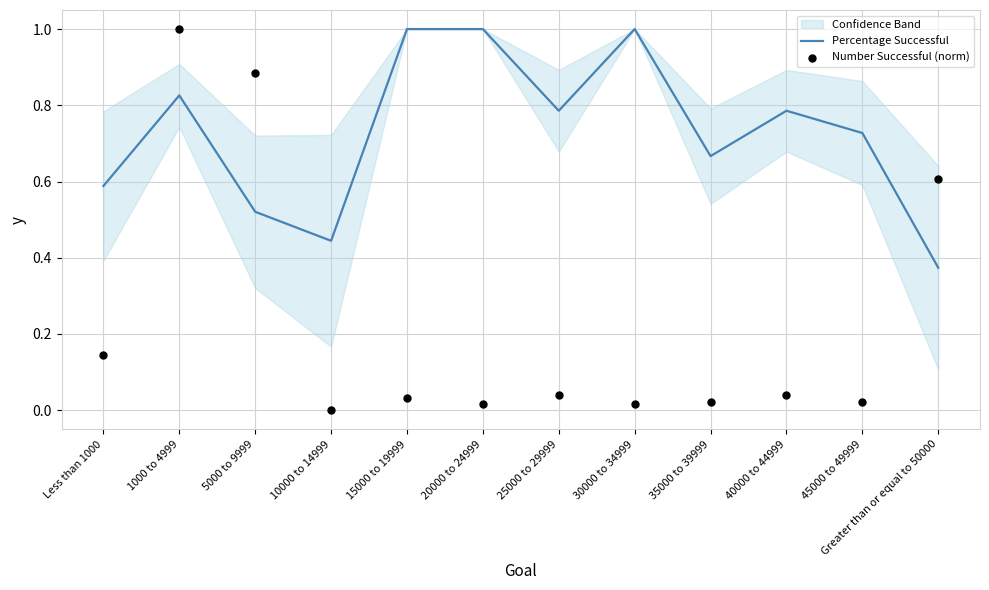

What is the total value across all series at 35000 to 39999?

0.7